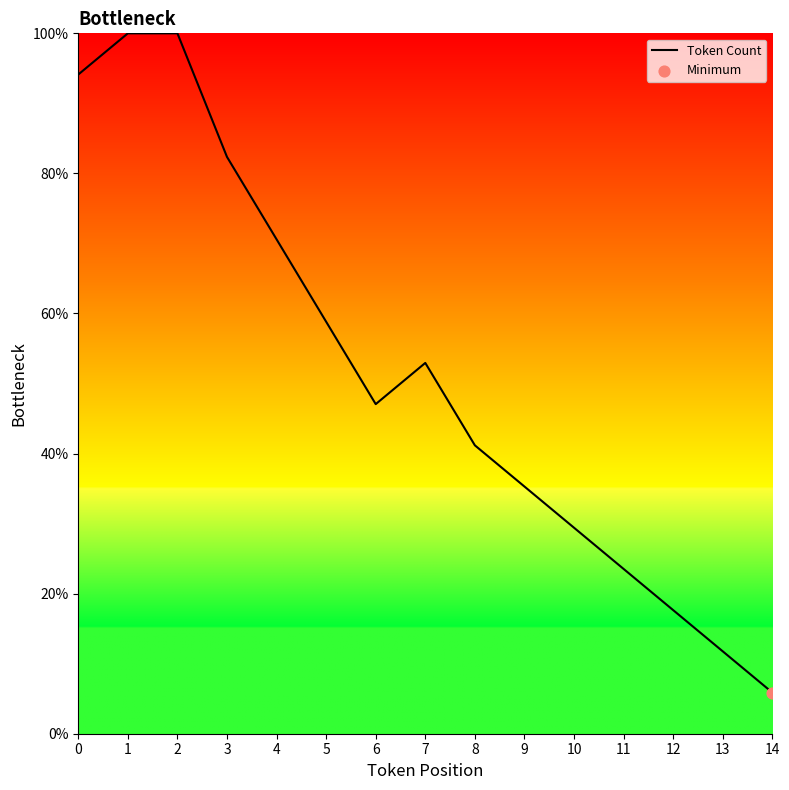

Which has a higher value, 14 or 8?

8